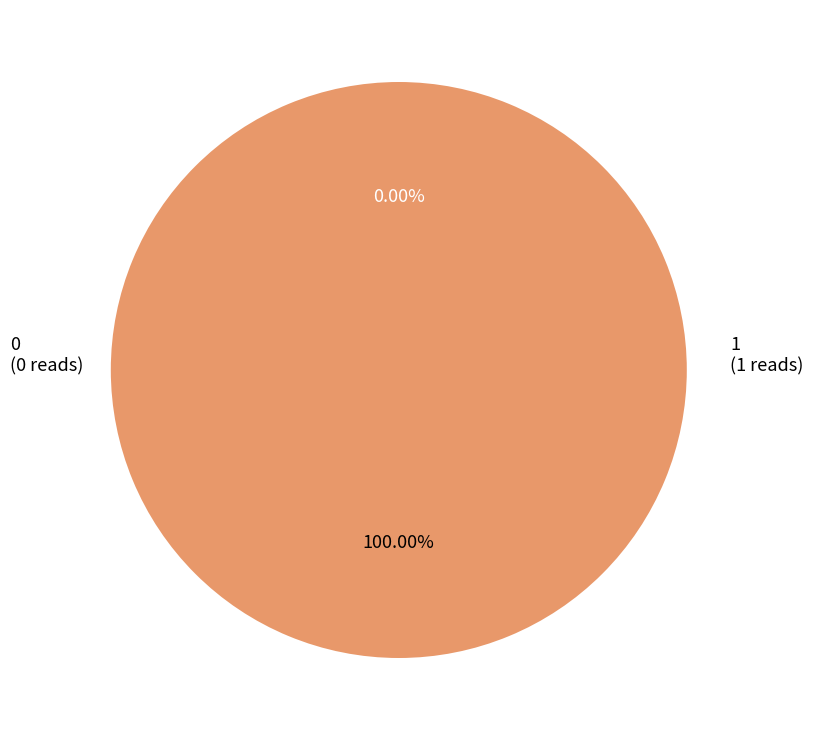

What is the largest slice in the pie chart?

1